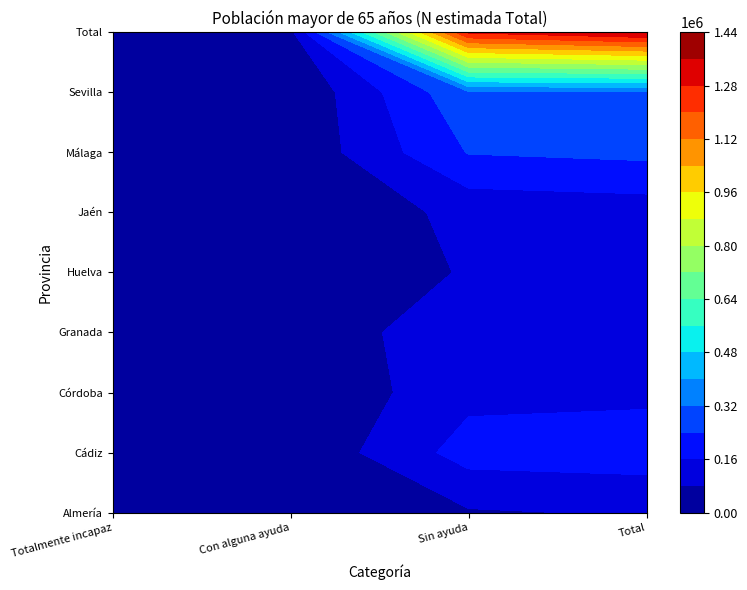

Between Totalmente incapaz and Total, which series saw the biggest shift?

Total